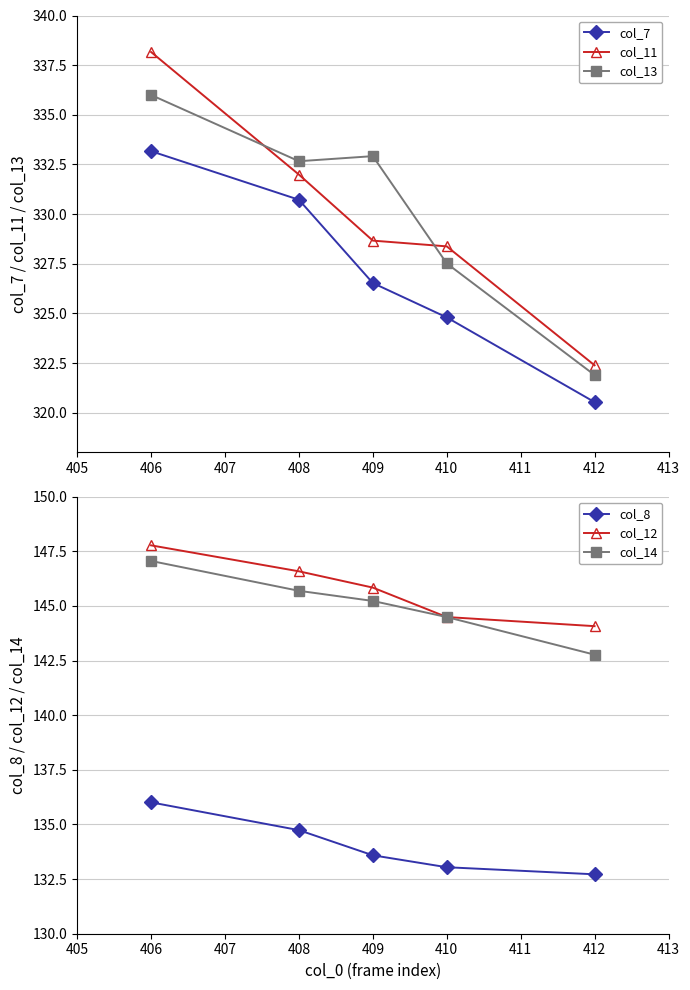

What is the sum of all col_11 values?

1649.6